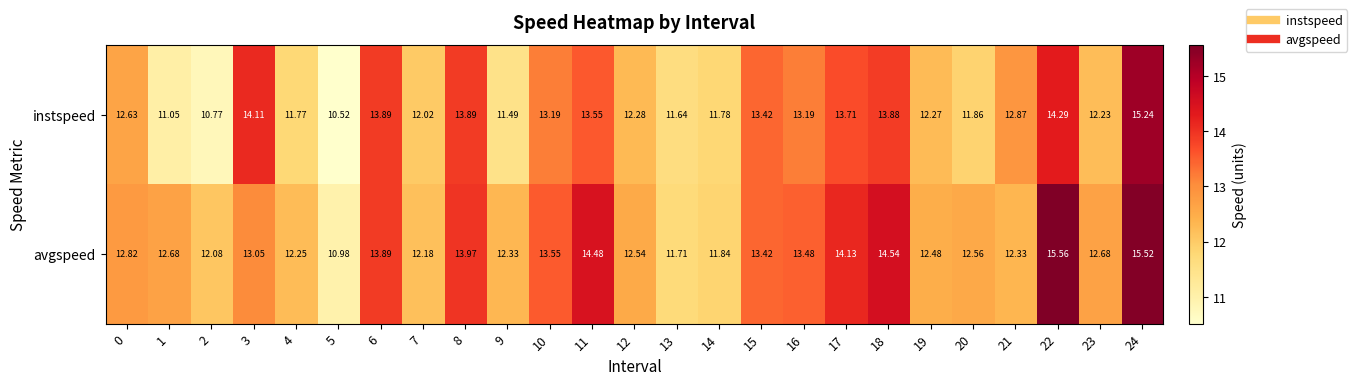

Which series has the largest range (max minus min)?

instspeed